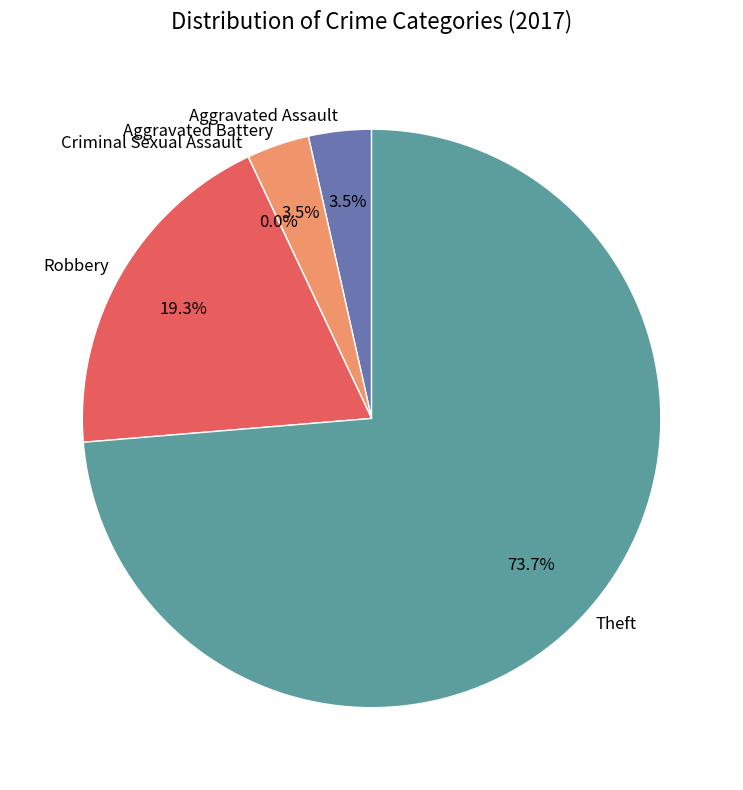

To the nearest percent, what is the combined percentage of Robbery and Aggravated Assault?

23%